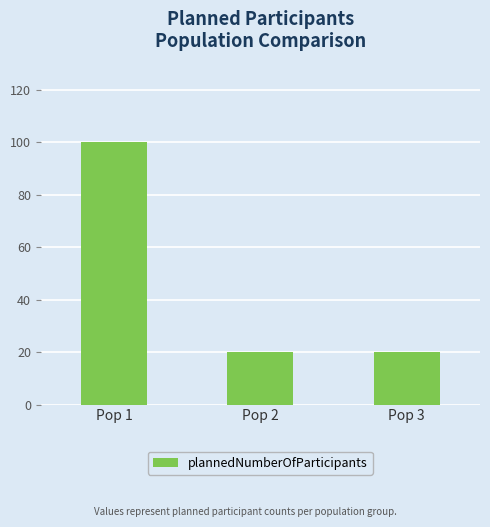

What is the smallest value displayed?

20